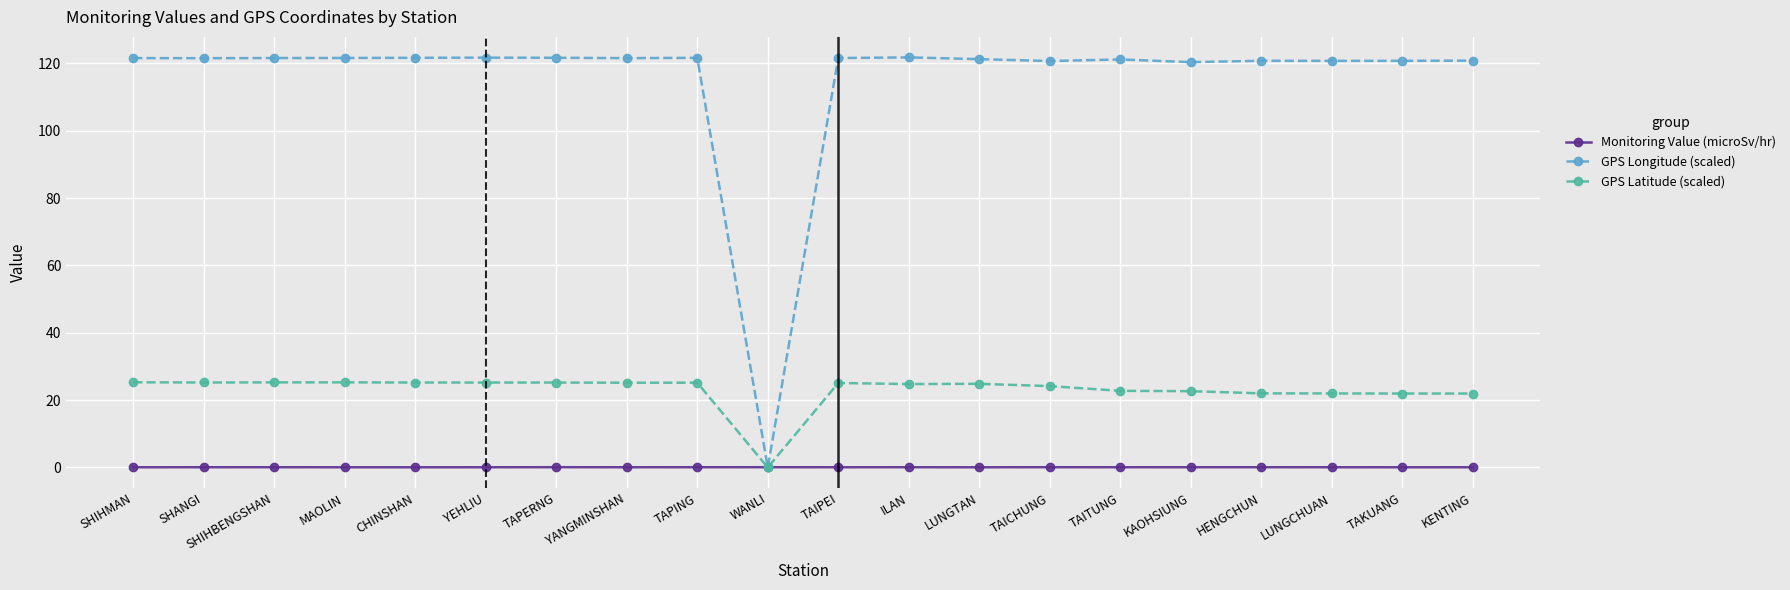

Is it true that GPS Latitude (scaled) equals 38.9 at YANGMINSHAN?

False